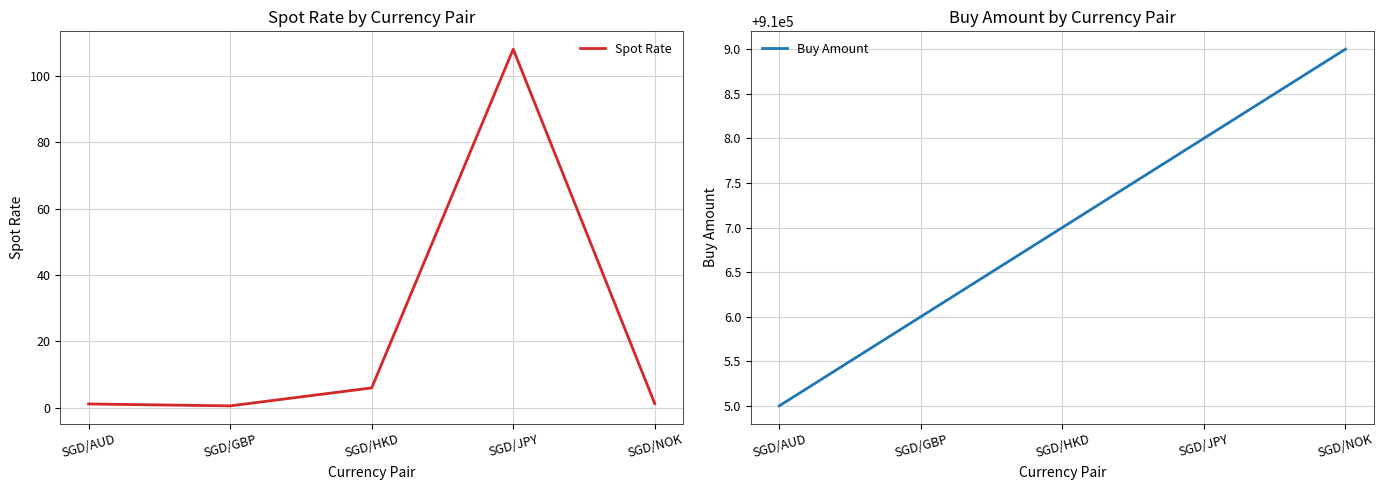

True or false: Spot Rate has more than 2 interior local peaks.

False